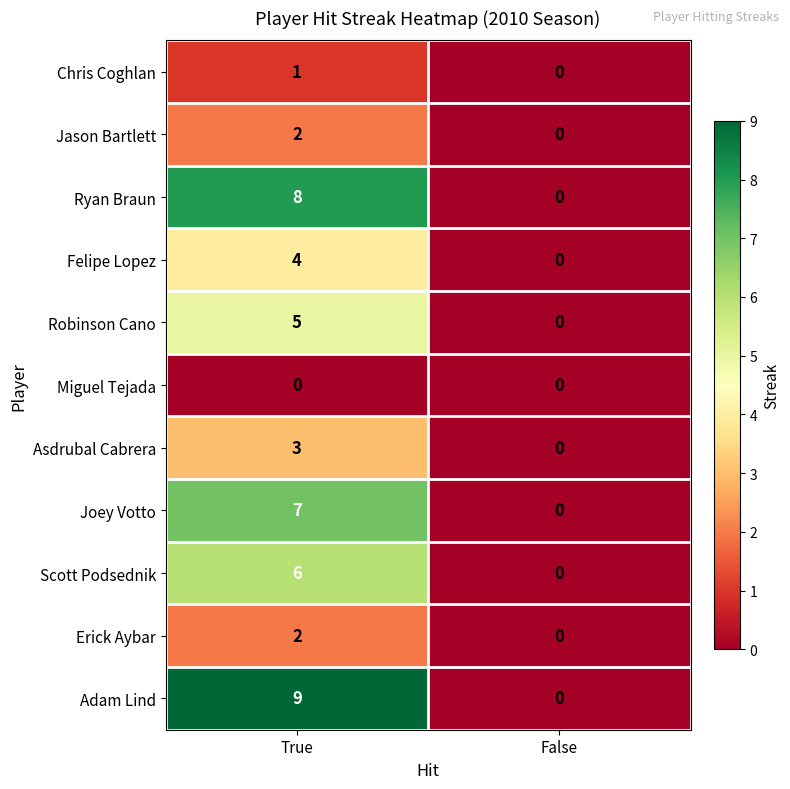

What is the difference between the maximum and minimum values in the Adam Lind series?

9